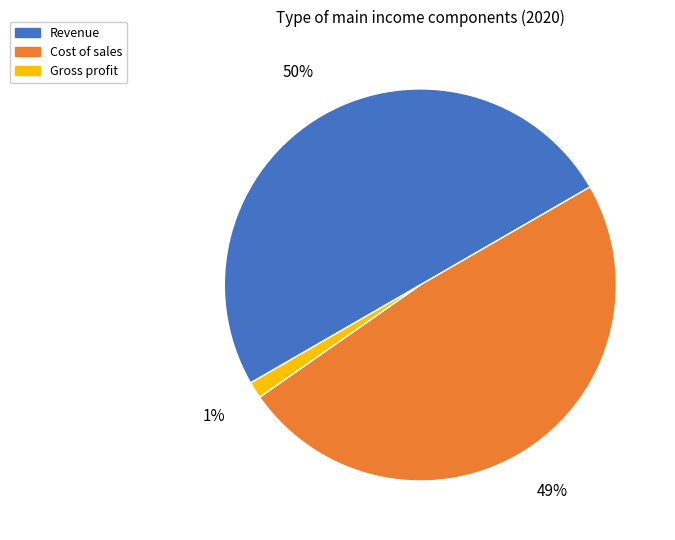

Is it true that Cost of sales is 49% of the pie?

True